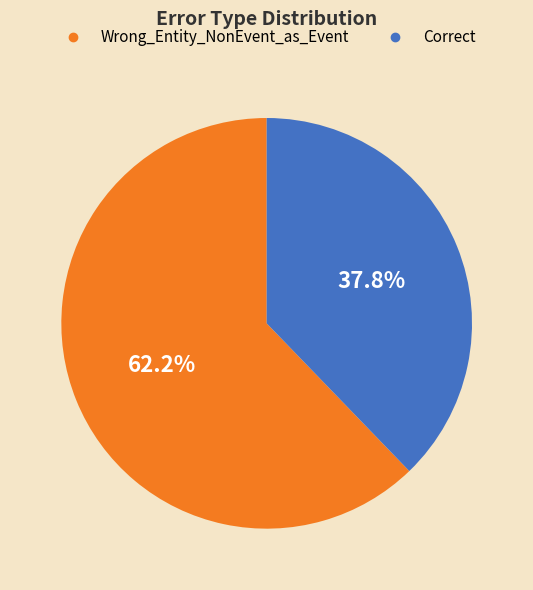

How many segments does this pie chart have?

2